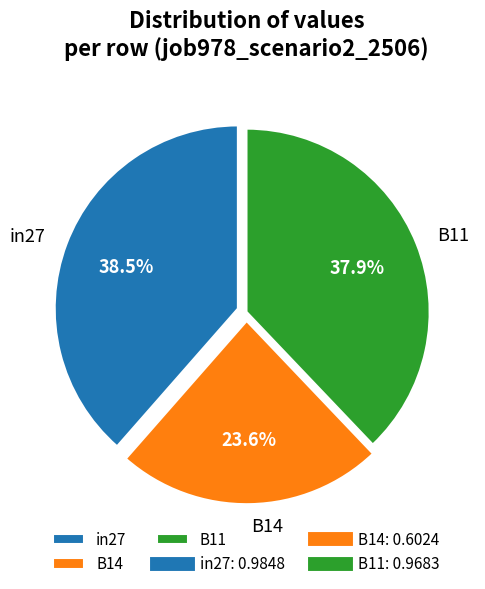

Is it true that B14 is 11% of the pie?

False